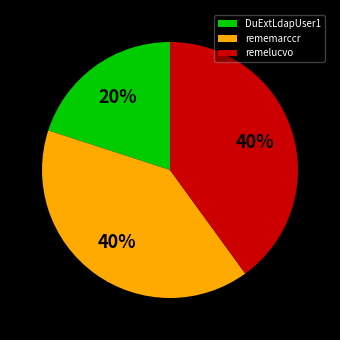

What is the ratio of the value at DuExtLdapUser1 to the value at rememarccr?

0.5